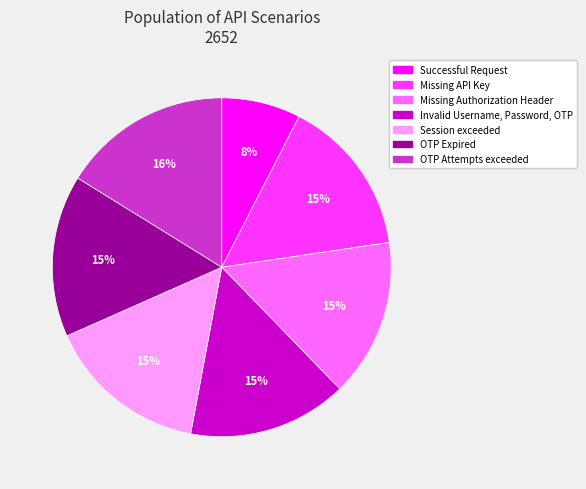

To the nearest percent, what is the average slice percentage?

14%